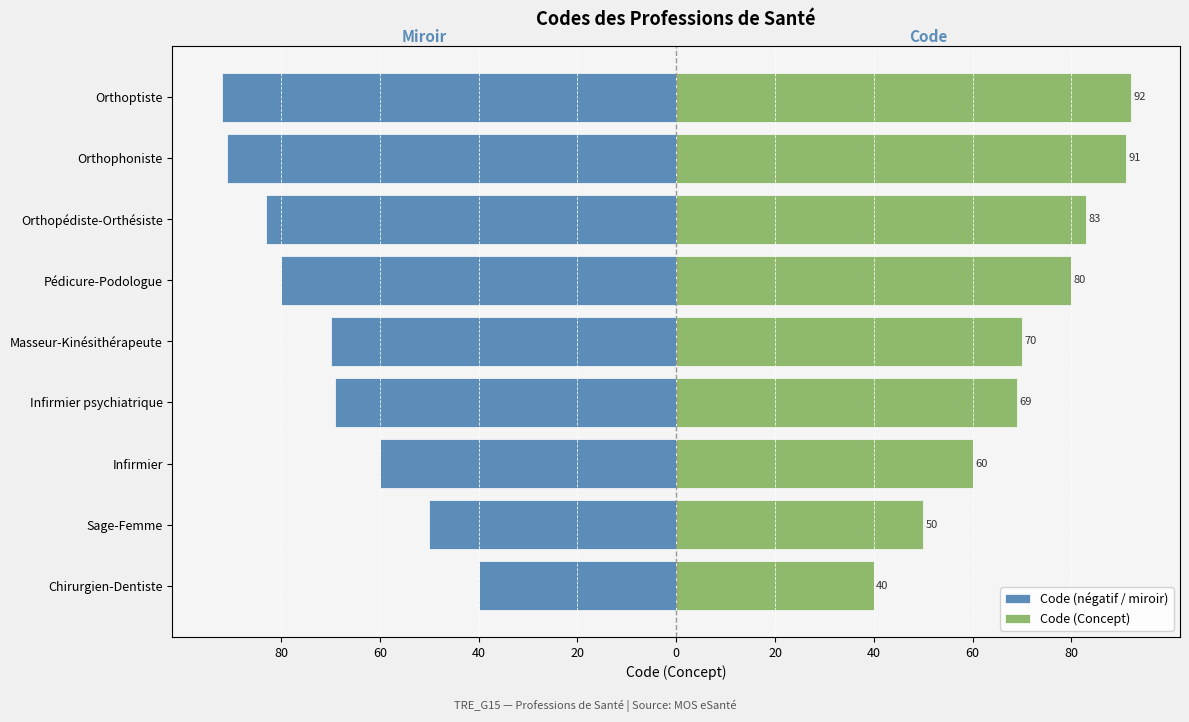

Reading right to left, transcribe all the data shown in this chart.

Code (négatif / miroir): -92	-91	-83	-80	-70	-69	-60	-50	-40
Code (Concept): 92	91	83	80	70	69	60	50	40